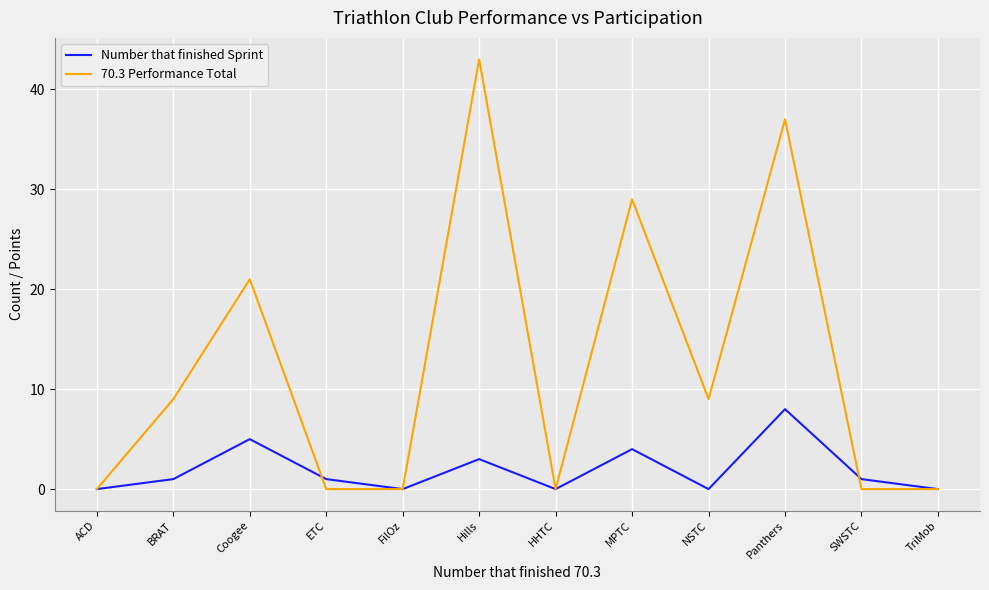

Read the Number that finished Sprint value at Coogee.

5